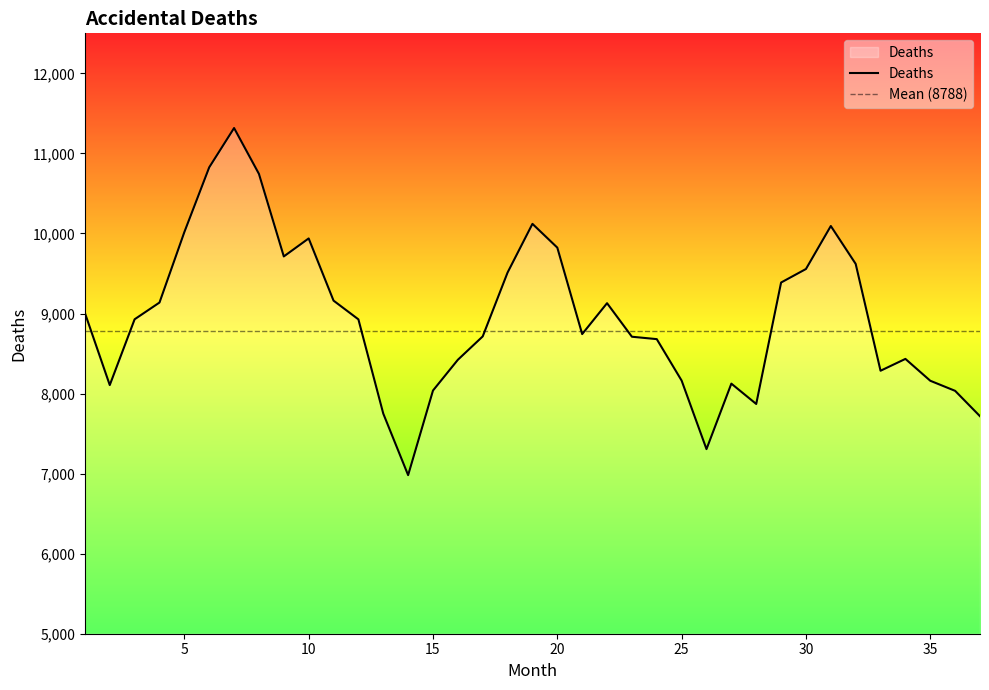

Reading right to left, list all the values displayed in this chart.

7717	8034	8160	8433	8285	9620	10093	9556	9387	7870	8124	7306	8162	8680	8710	9129	8743	9823	10120	9512	8714	8422	8038	6981	7750	8927	9161	9938	9713	10744	11317	10826	10017	9137	8928	8106	9007